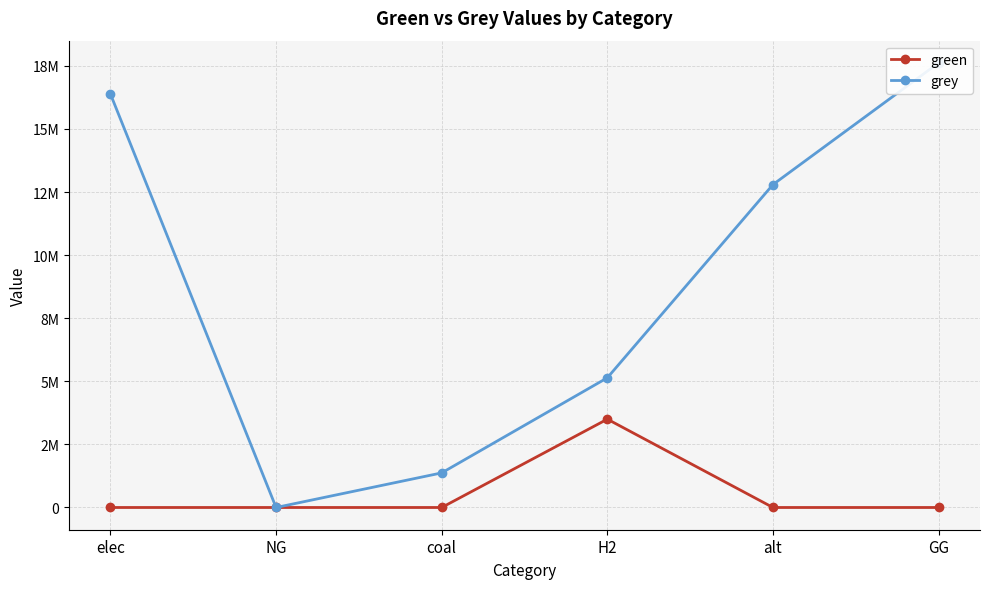

What is the label of the 6th point from the left?

GG